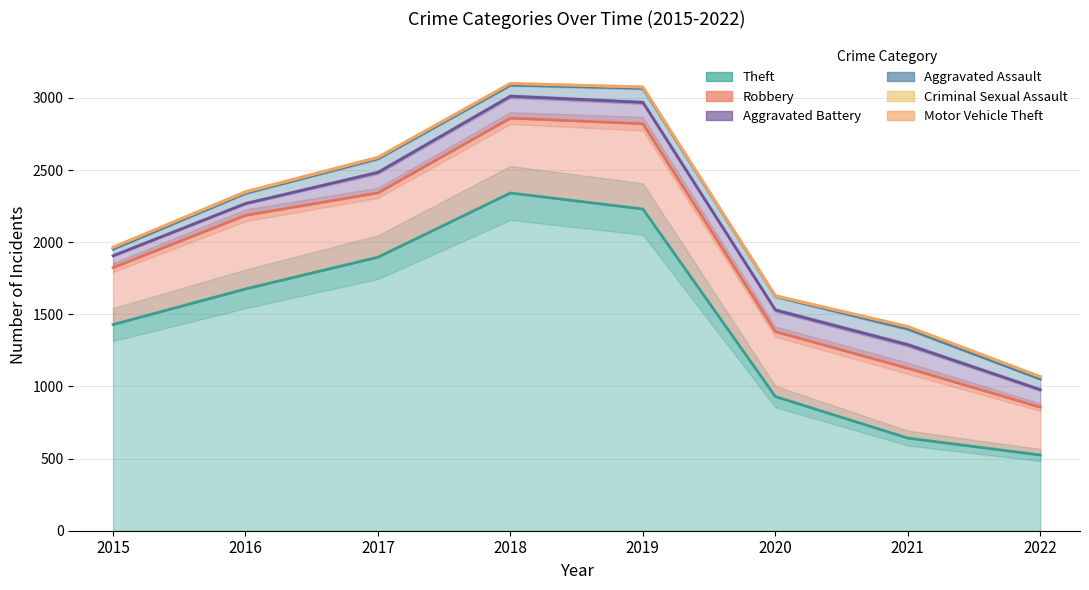

Rank the series at 2020 from lowest to highest value.

Criminal Sexual Assault, Motor Vehicle Theft, Aggravated Assault, Aggravated Battery, Robbery, Theft